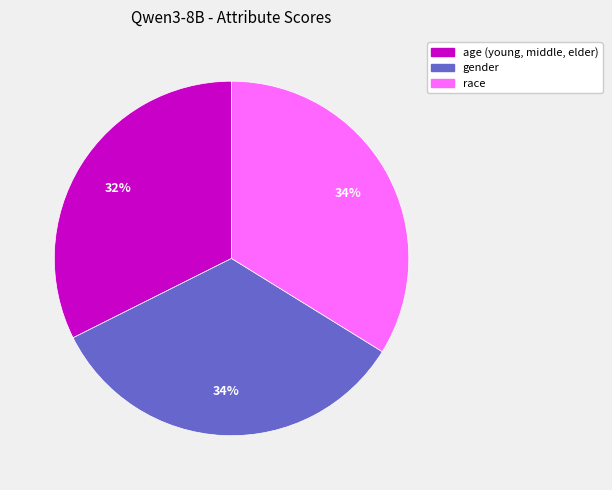

To the nearest percent, what portion does gender represent?

34%